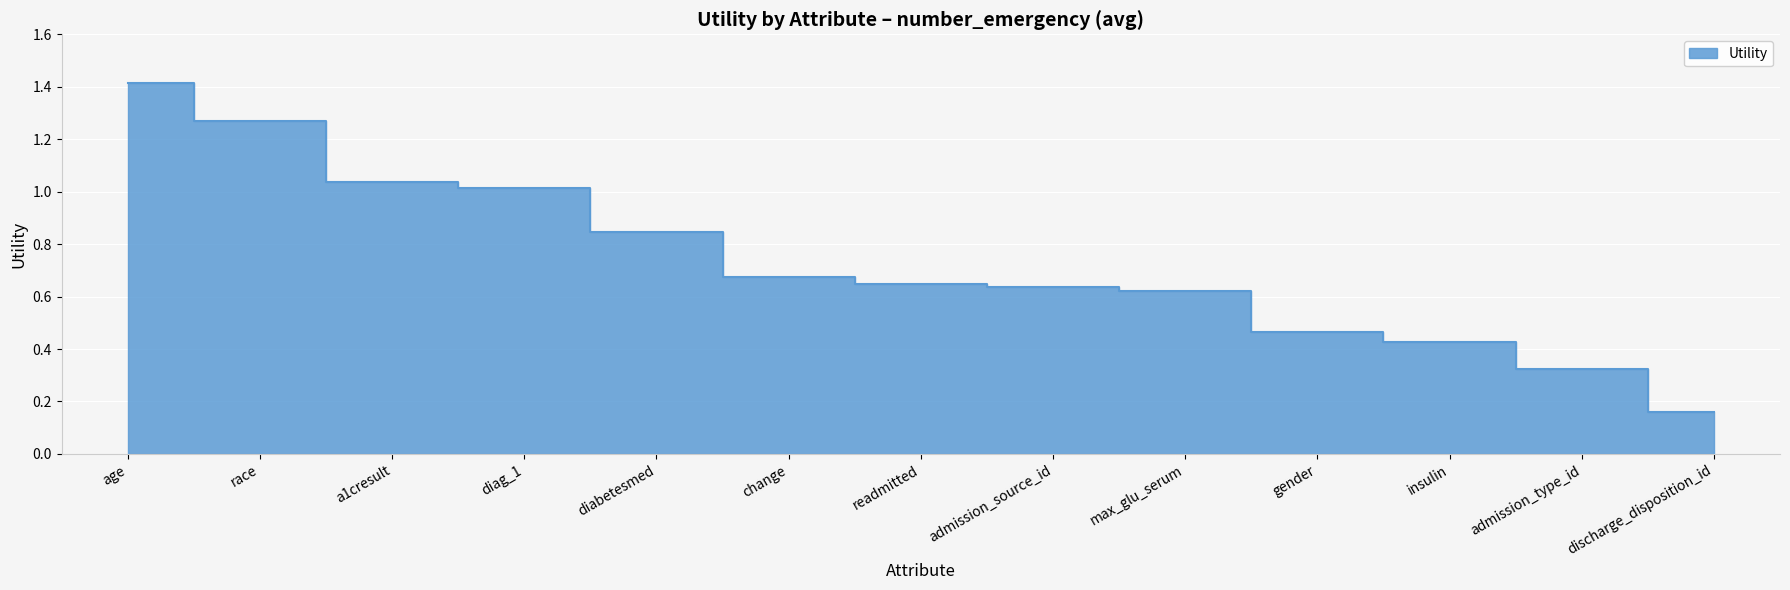

True or false: the data shows 0.7 at change.

True